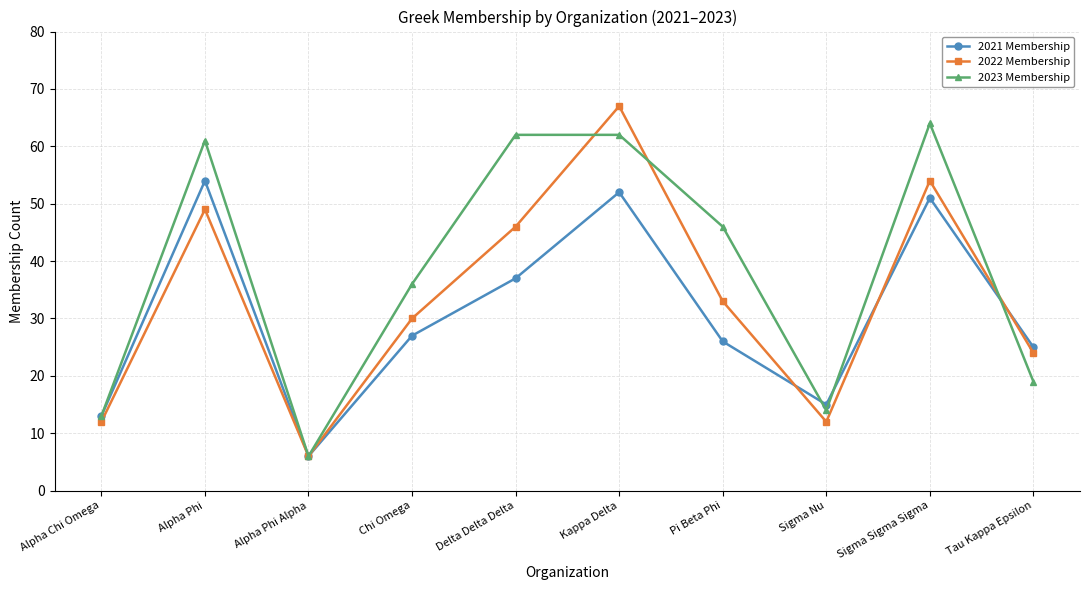

At which category is the sum across all series the highest?

Kappa Delta